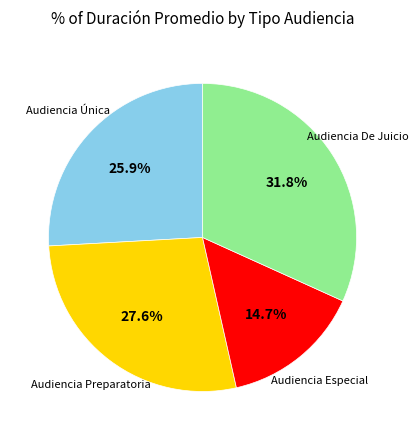

Is there a majority slice in this chart?

No